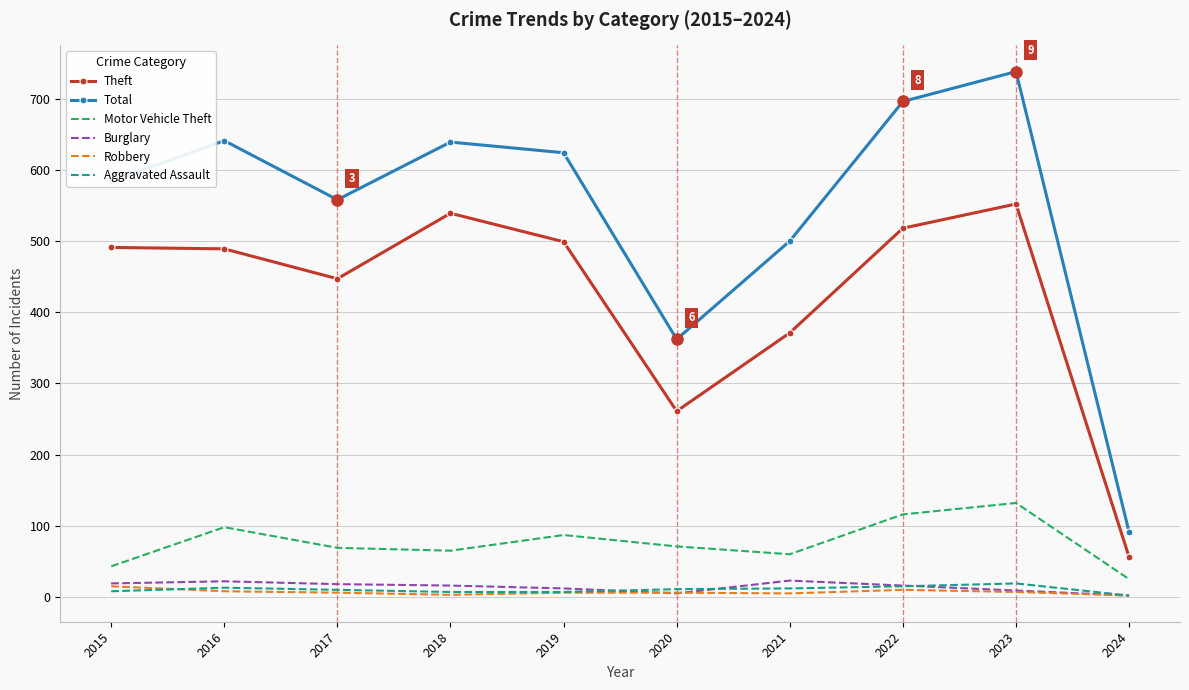

True or false: Burglary and Total intersect in this chart.

False